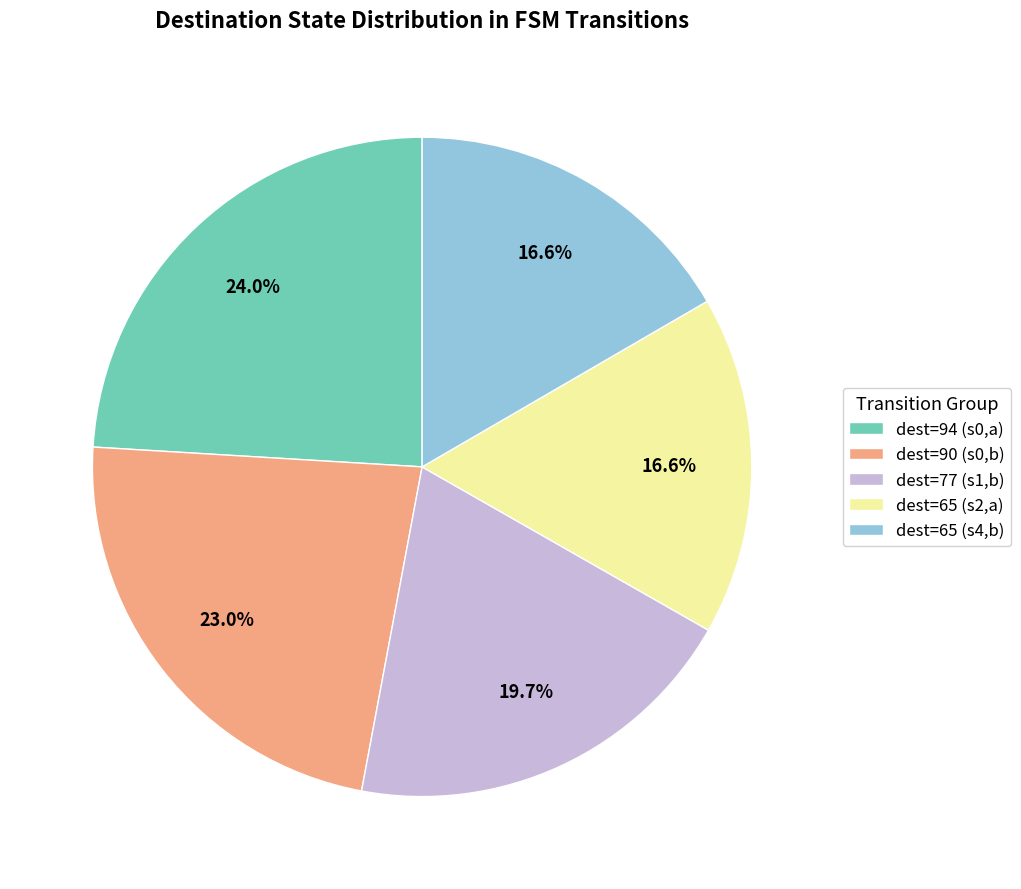

What is the ratio of the value at dest=90 (s0,b) to the value at dest=94 (s0,a)?

1.0